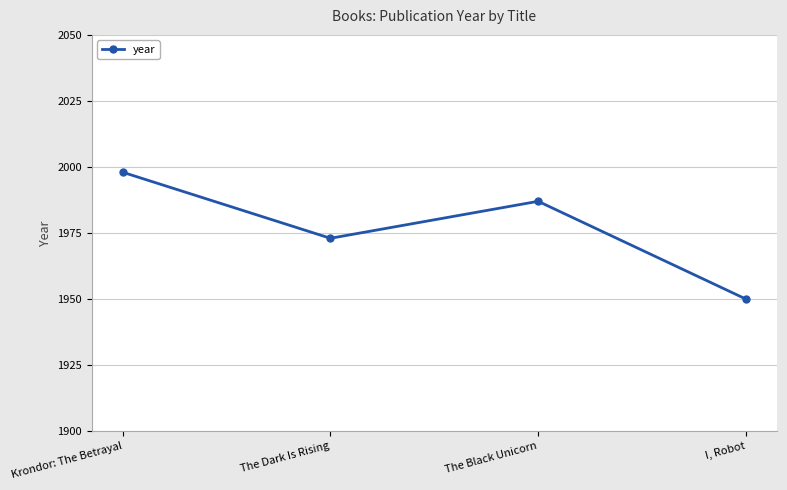

How many data points does each series have?

4